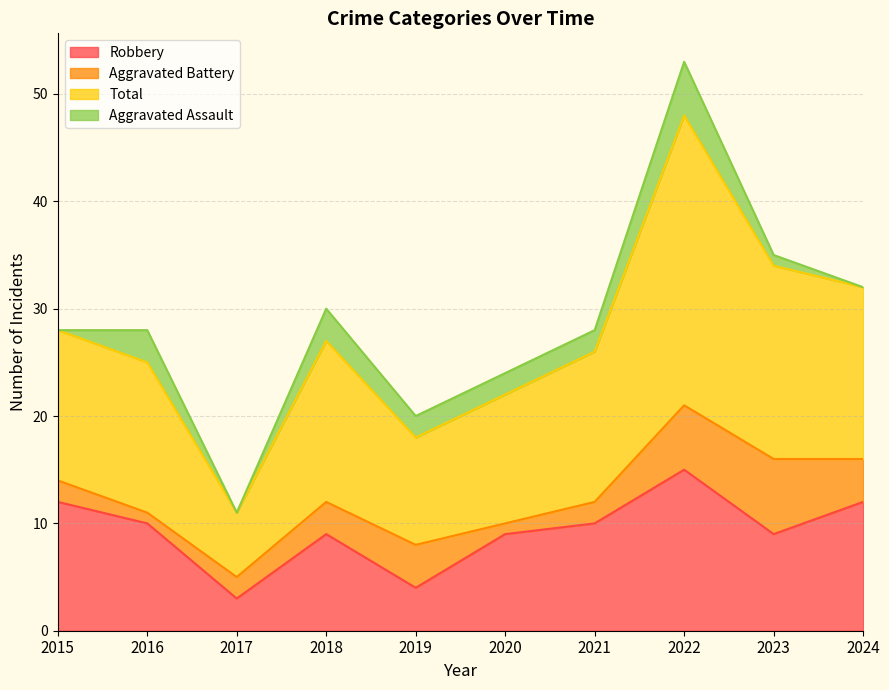

In Total, how many points are lower than both neighbors (excluding endpoints)?

2